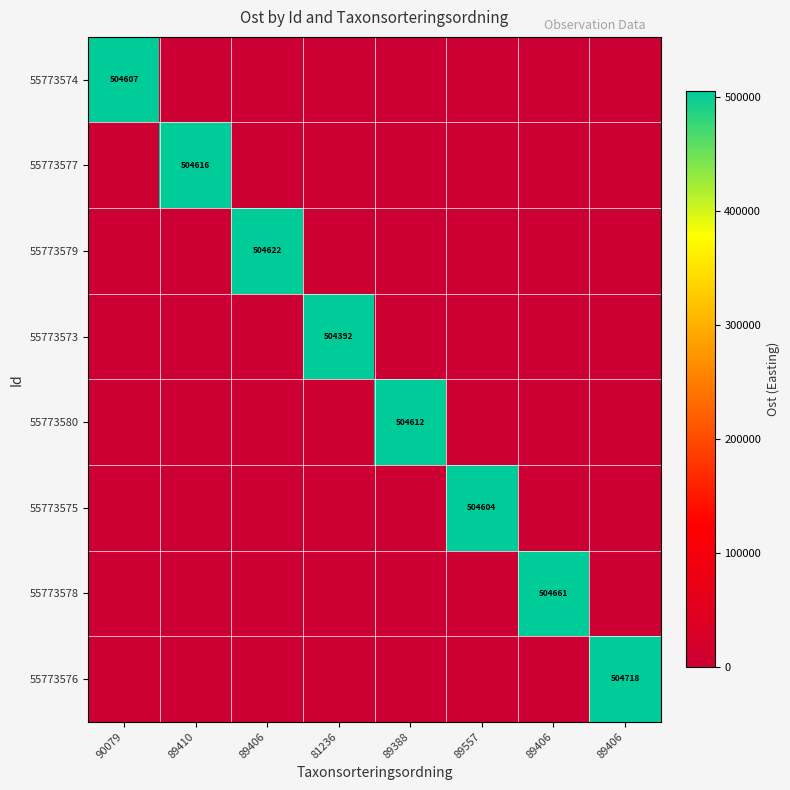

At which category is the sum across all series the highest?

89406